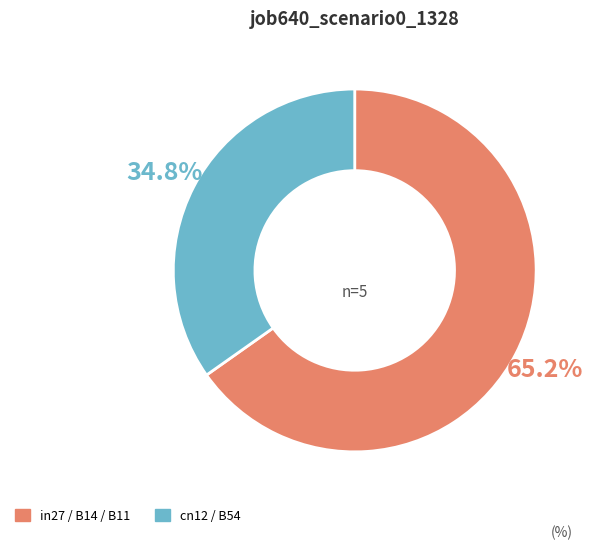

Does any single category account for the majority?

Yes